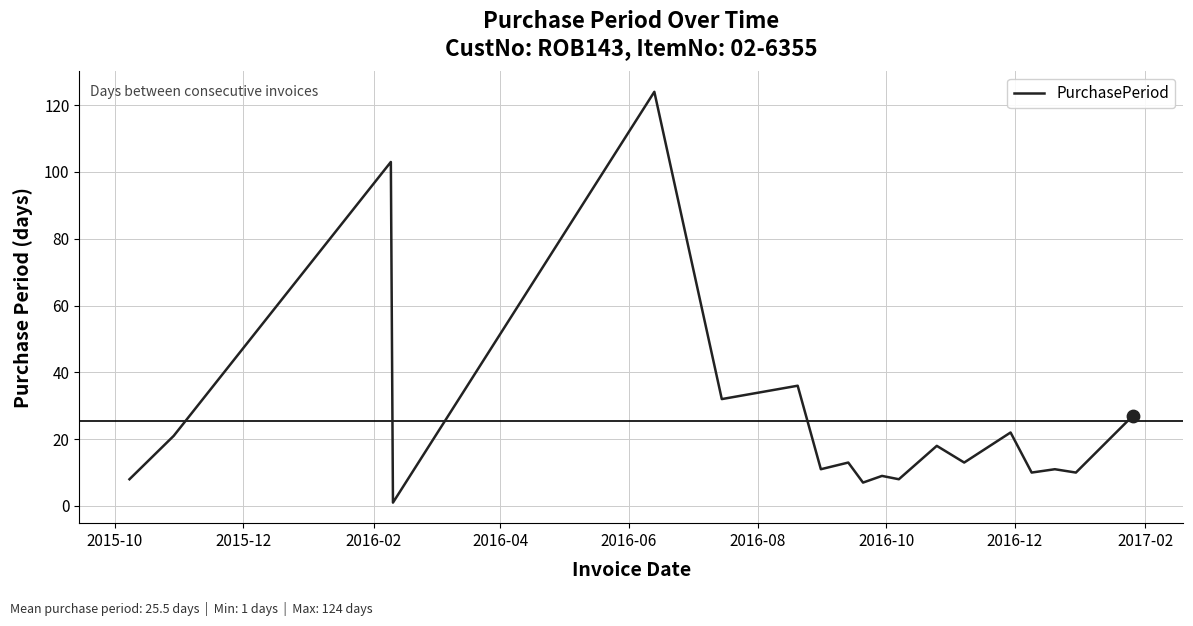

What is the greatest value displayed?

124